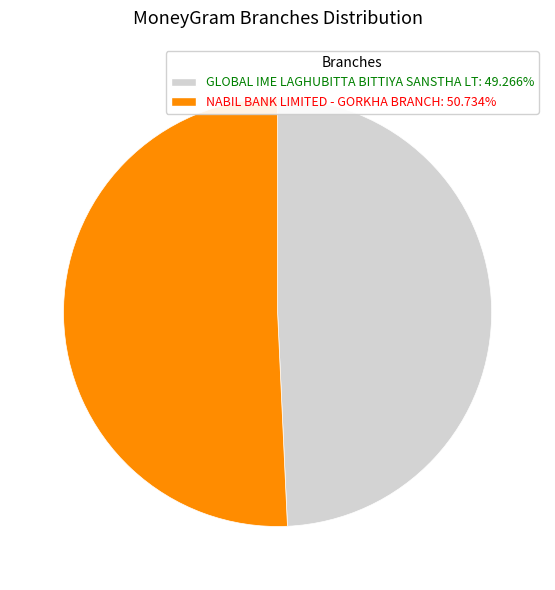

Which slice is the largest?

NABIL BANK LIMITED - GORKHA BRANCH